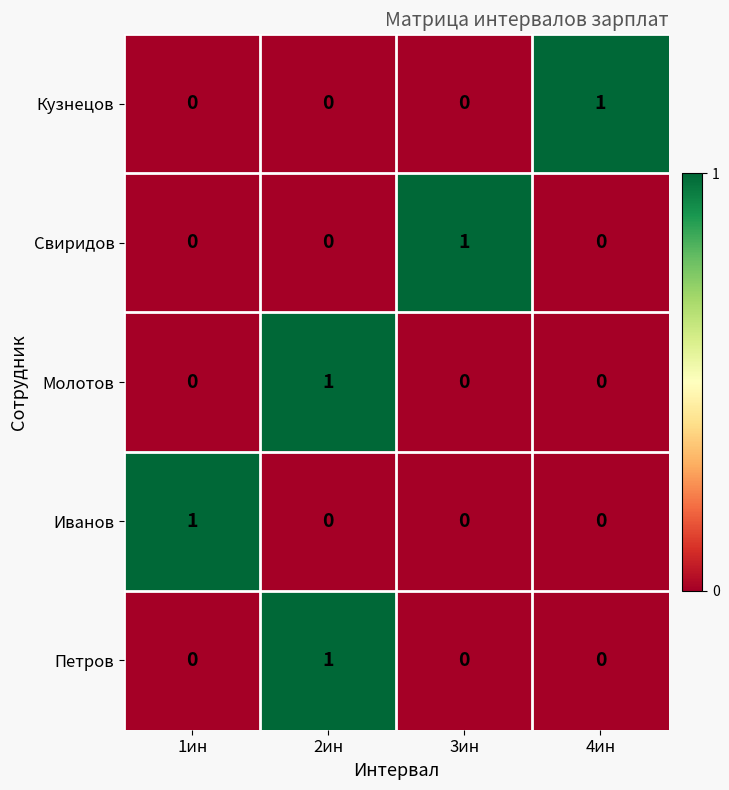

How many categories are shown in the chart?

4